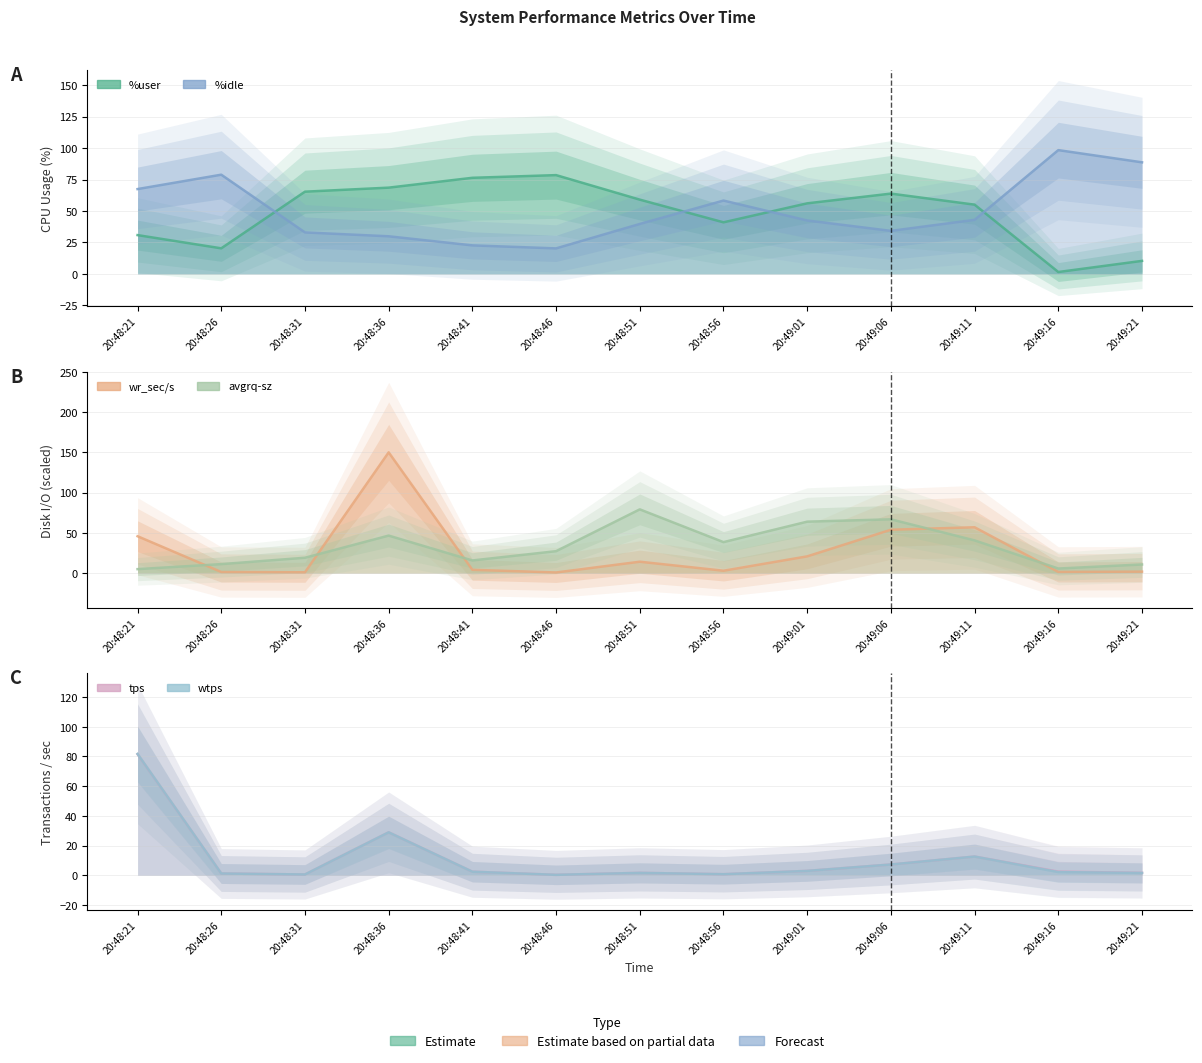

How many lines are shown in the chart?

6